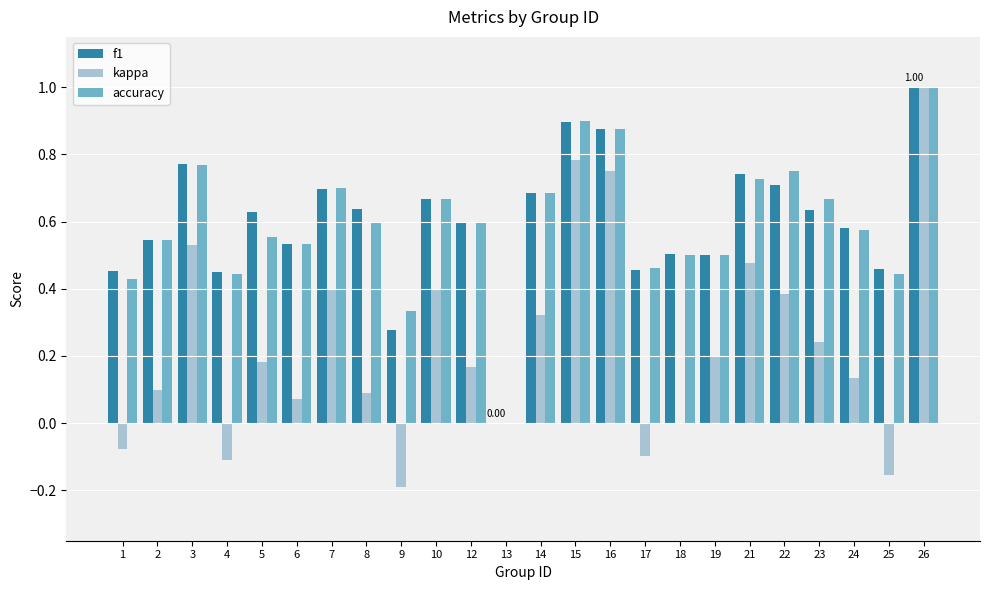

Which label corresponds to the largest value in the chart?

26